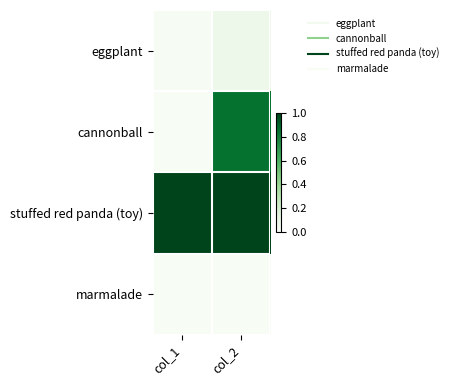

At which category is the sum across all series the highest?

col_2